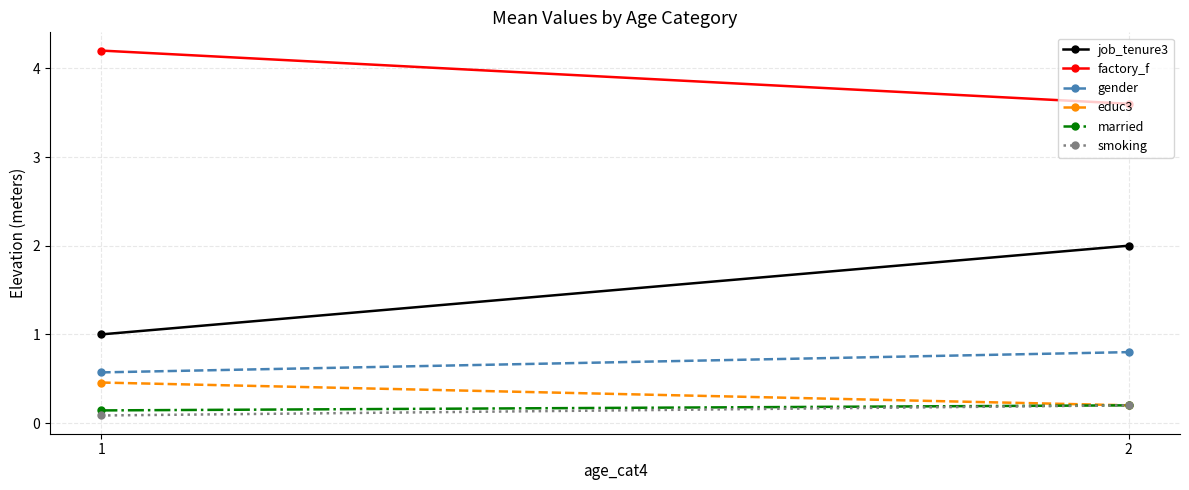

Is it true that factory_f equals 1.3 at 1?

False